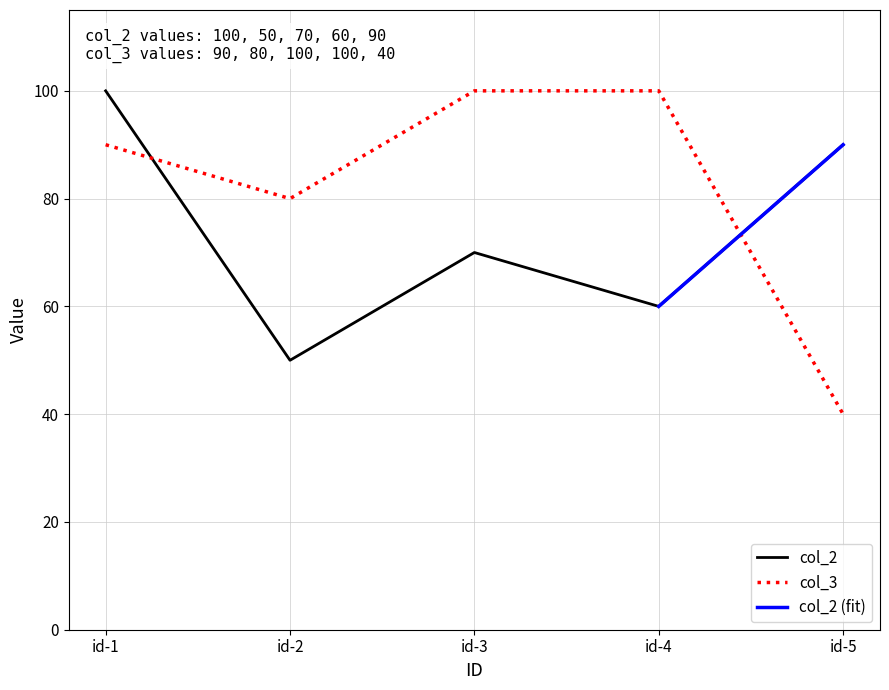

The col_3 series shows 21 at id-5. True or false?

False